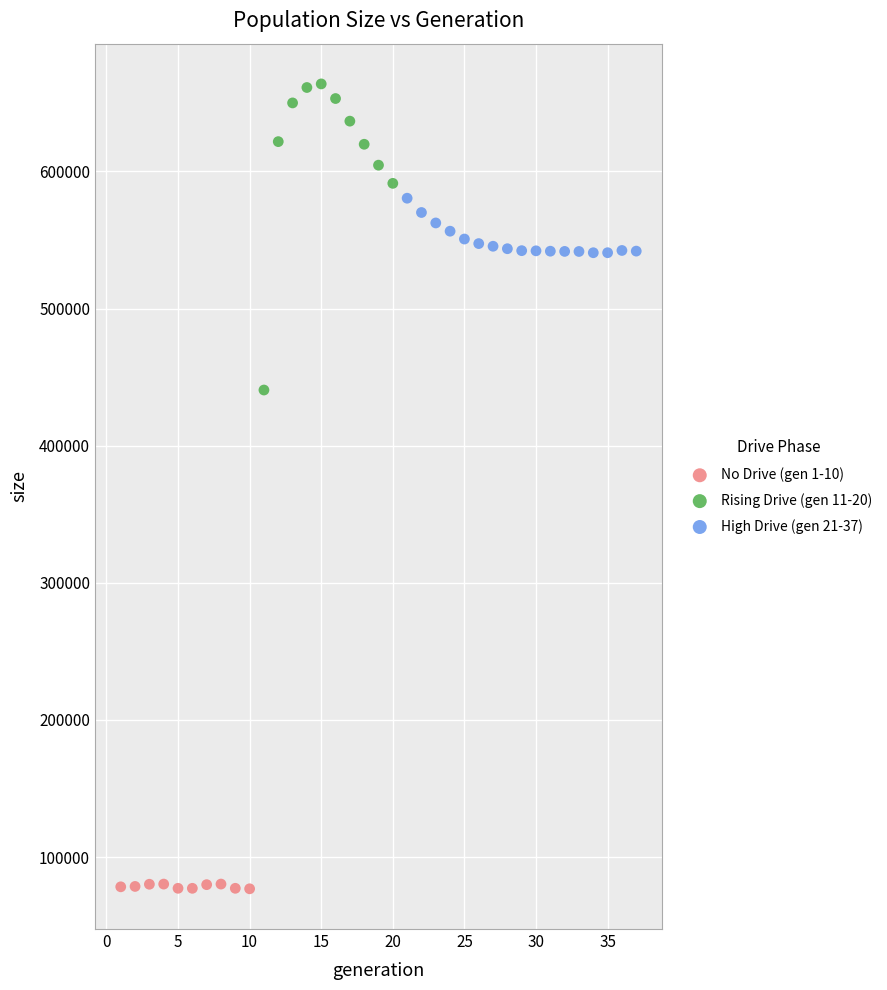

What are all the series names shown in the legend?

No Drive (gen 1-10), Rising Drive (gen 11-20), High Drive (gen 21-37)